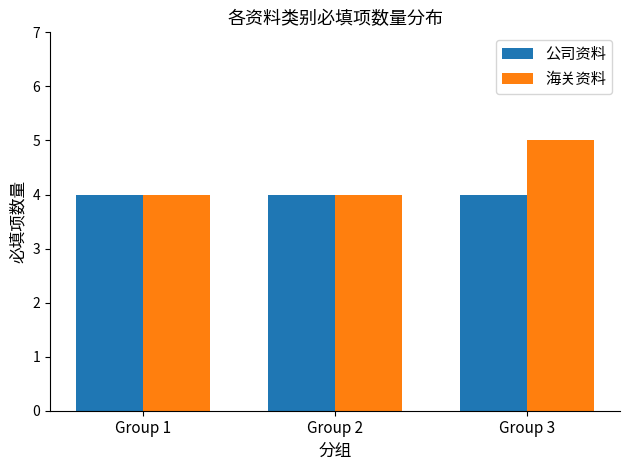

Which series has the largest total across all categories?

海关资料